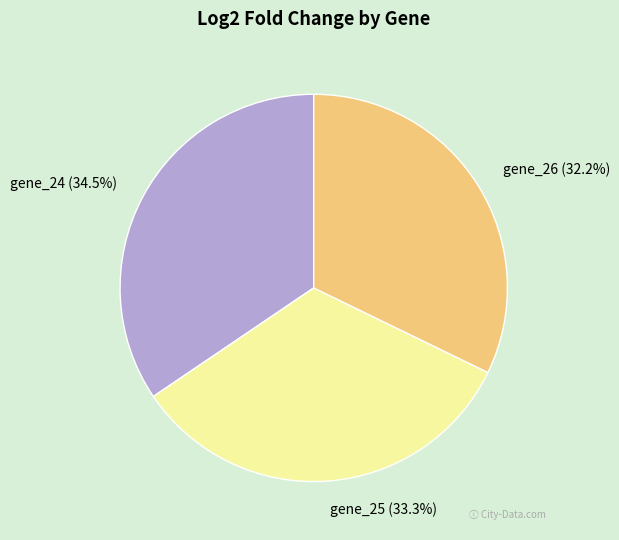

What is the smallest slice in the pie chart?

gene_26